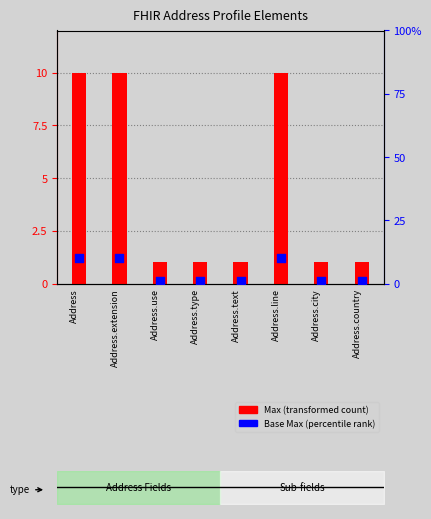

Which series has the widest spread of Y values?

Max